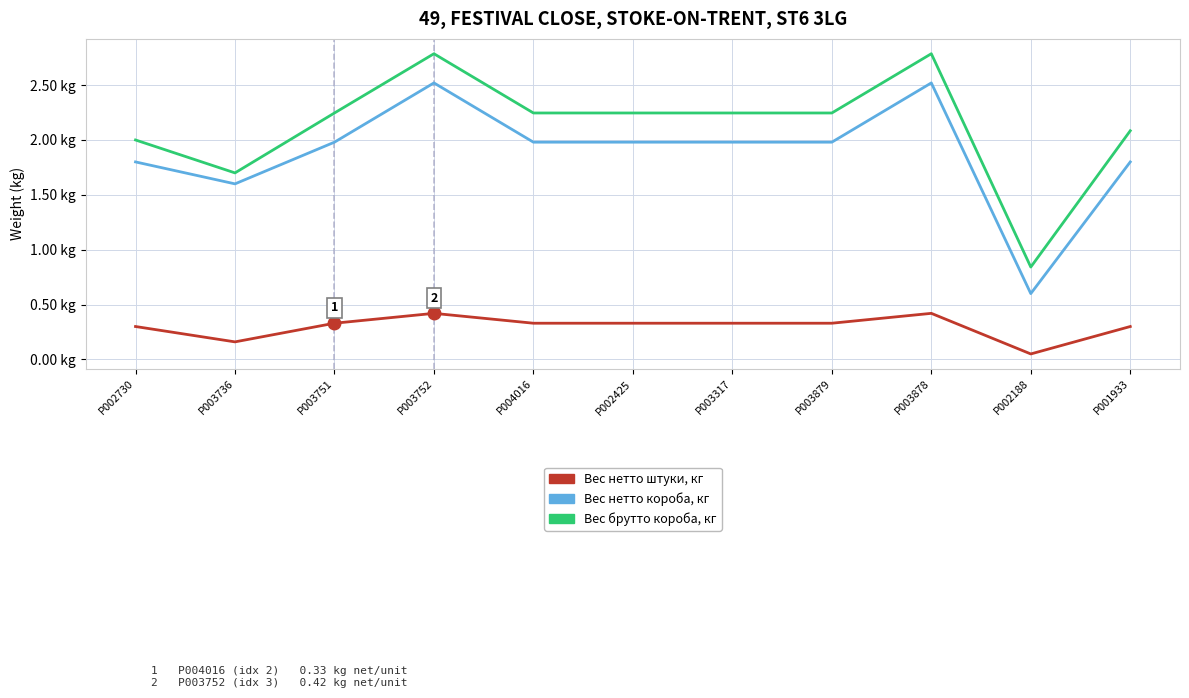

Does the chart display data point markers on the line(s)?

No